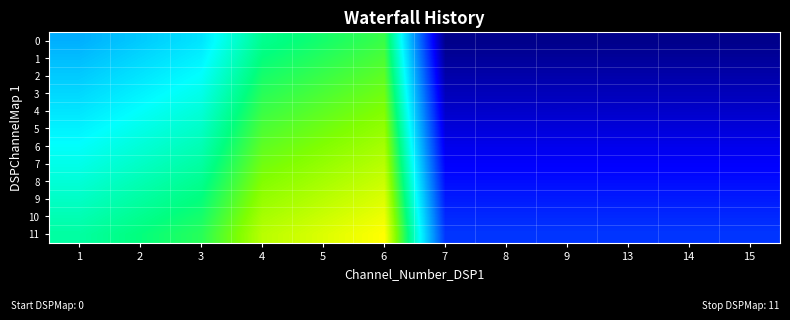

How many series are shown in this chart?

12